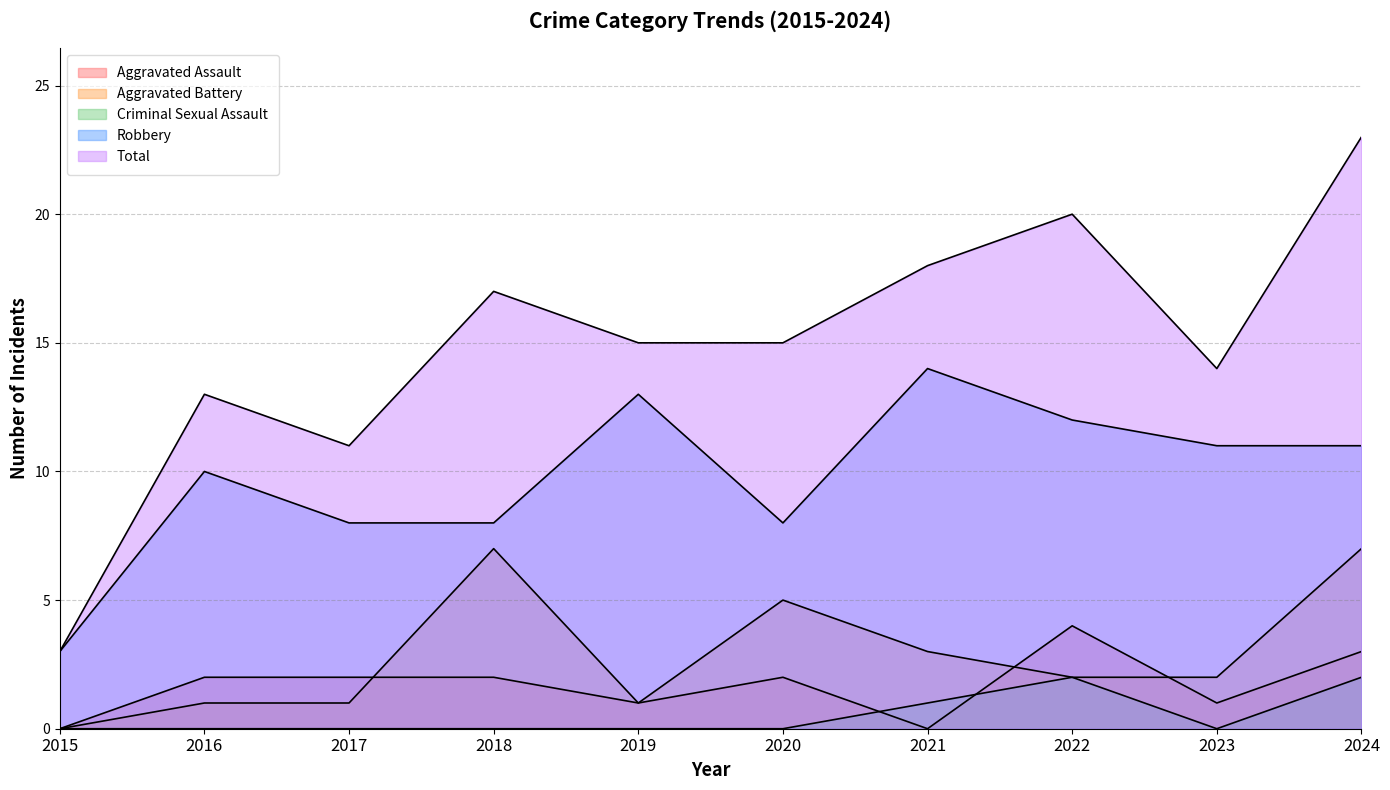

At which label does Aggravated Battery first exceed 2?

2018